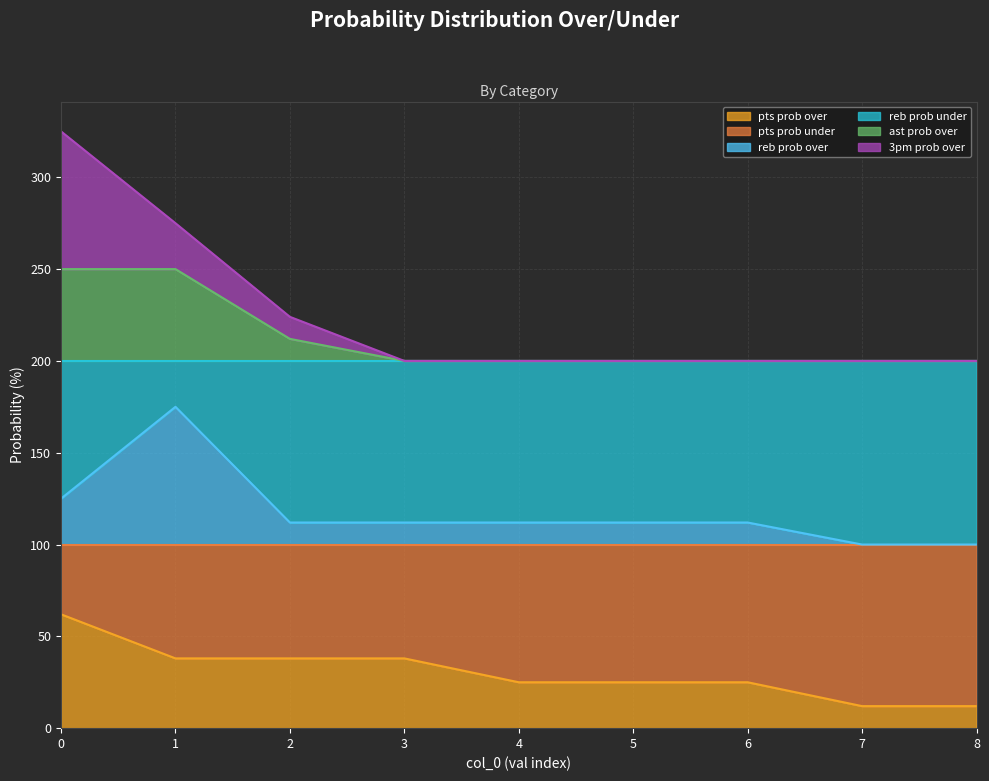

At which category is the sum across all series the highest?

0